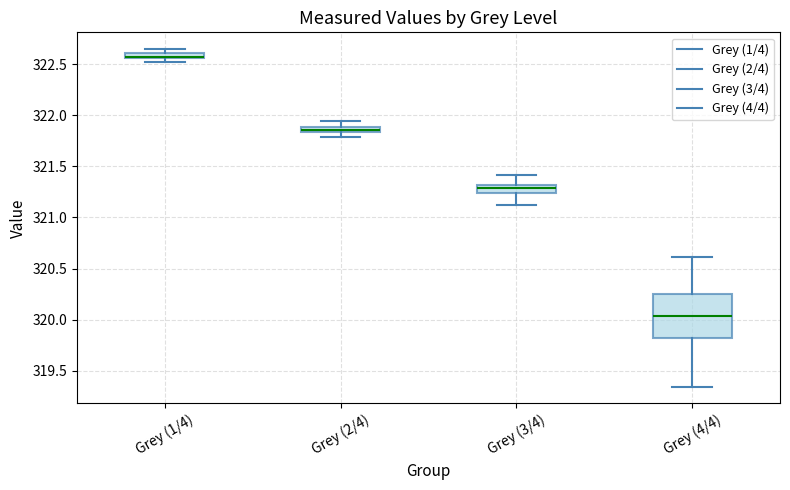

Comparing the boxes themselves (not the whiskers), which one is the tallest?

Grey (4/4)